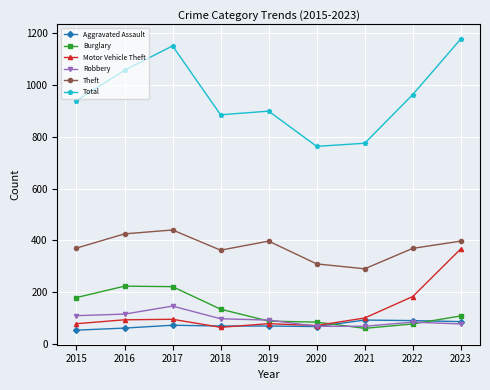

What is the average value of the Motor Vehicle Theft series?

125